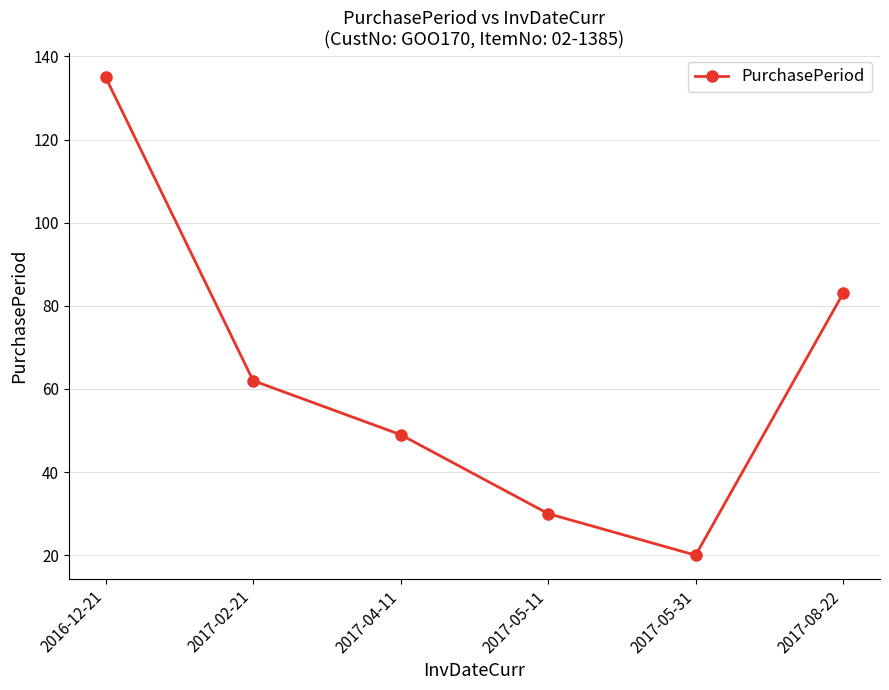

What is the difference between the maximum and minimum values?

115